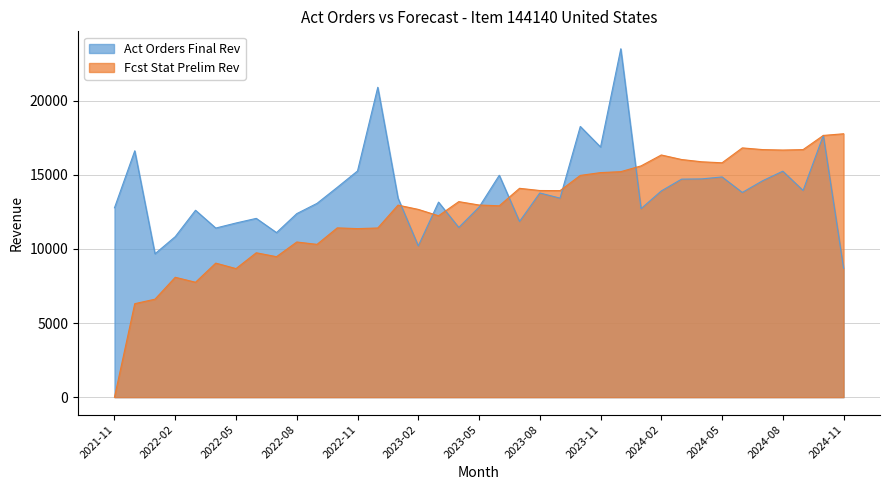

In Act Orders Final Rev, how many points are lower than both neighbors (excluding endpoints)?

11